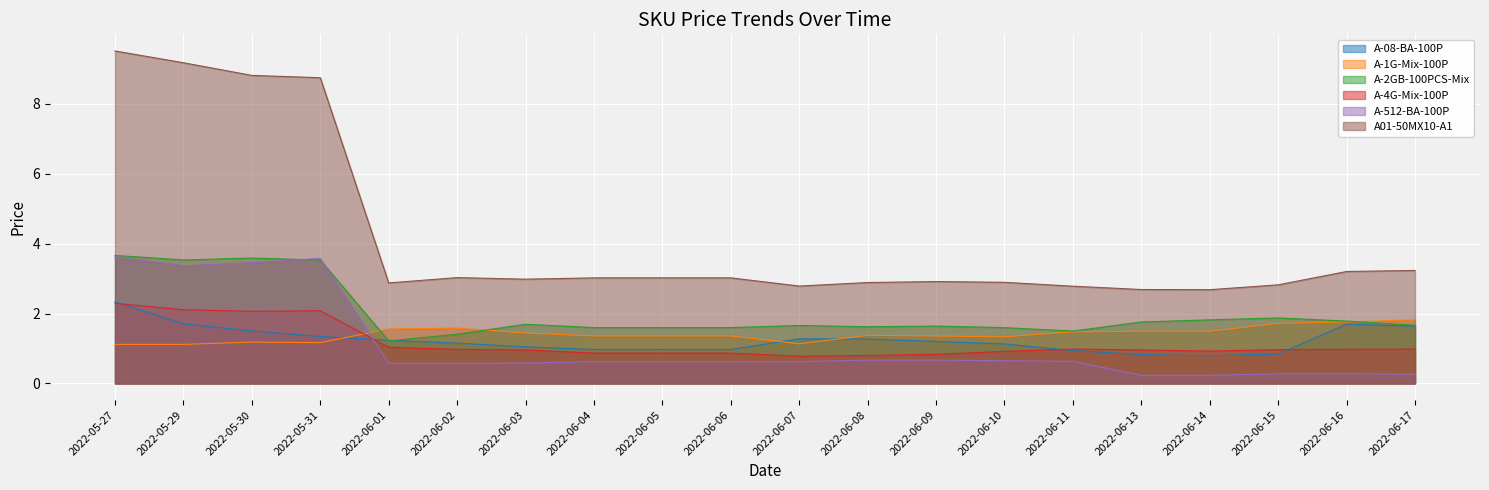

The A-2GB-100PCS-Mix series shows 1.0 at 2022-06-05. True or false?

False